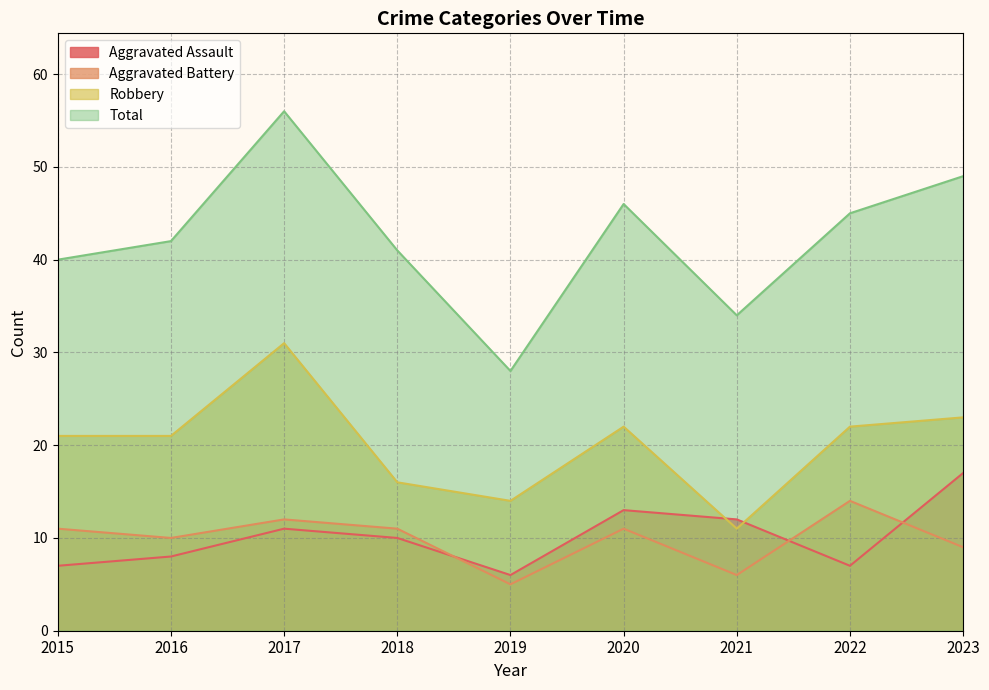

Which category has the lowest value across all series?

2019